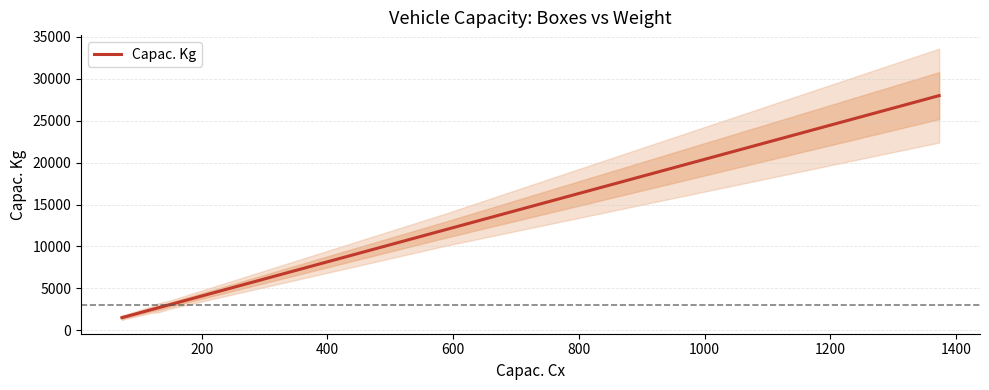

What is the lowest value of the Capac. Kg series?

1500